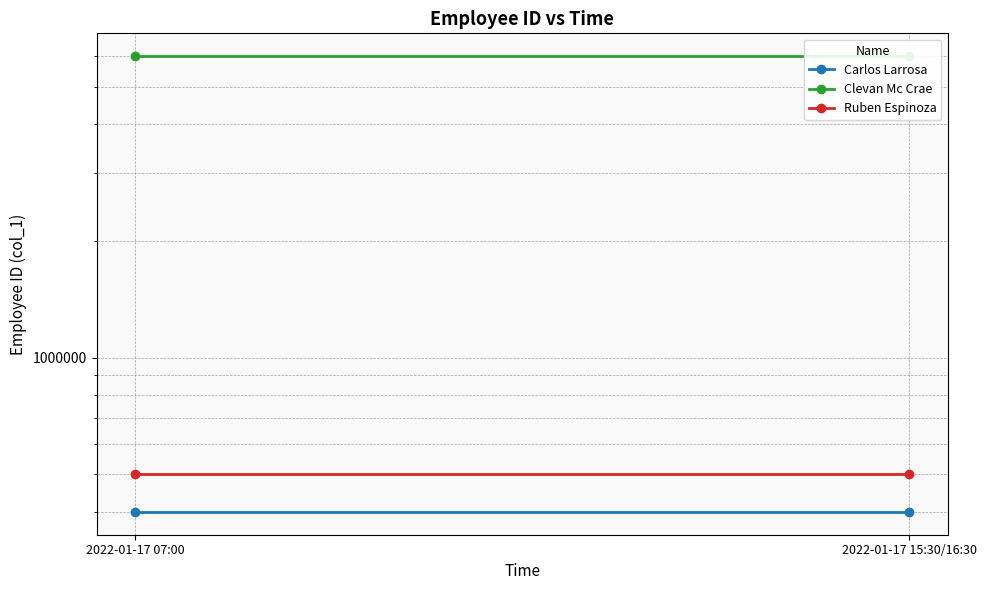

Is it true that Clevan Mc Crae equals 10704082 at 2022-01-17 15:30/16:30?

False